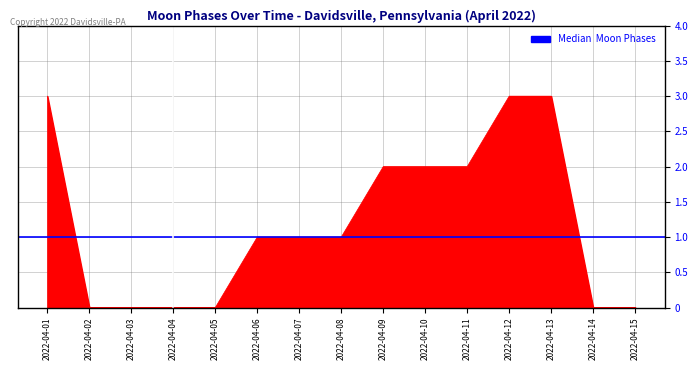

How many lines are shown in the chart?

1